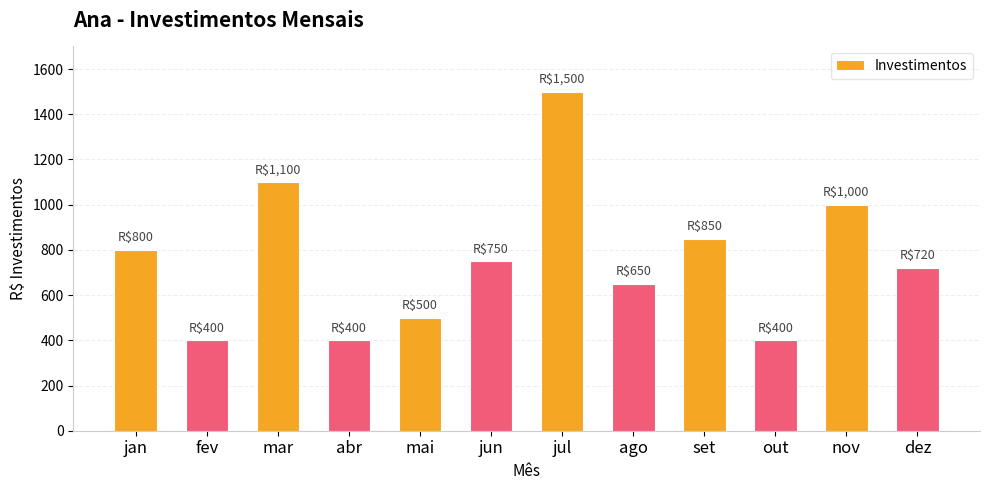

The value at dez is 978. True or false?

False